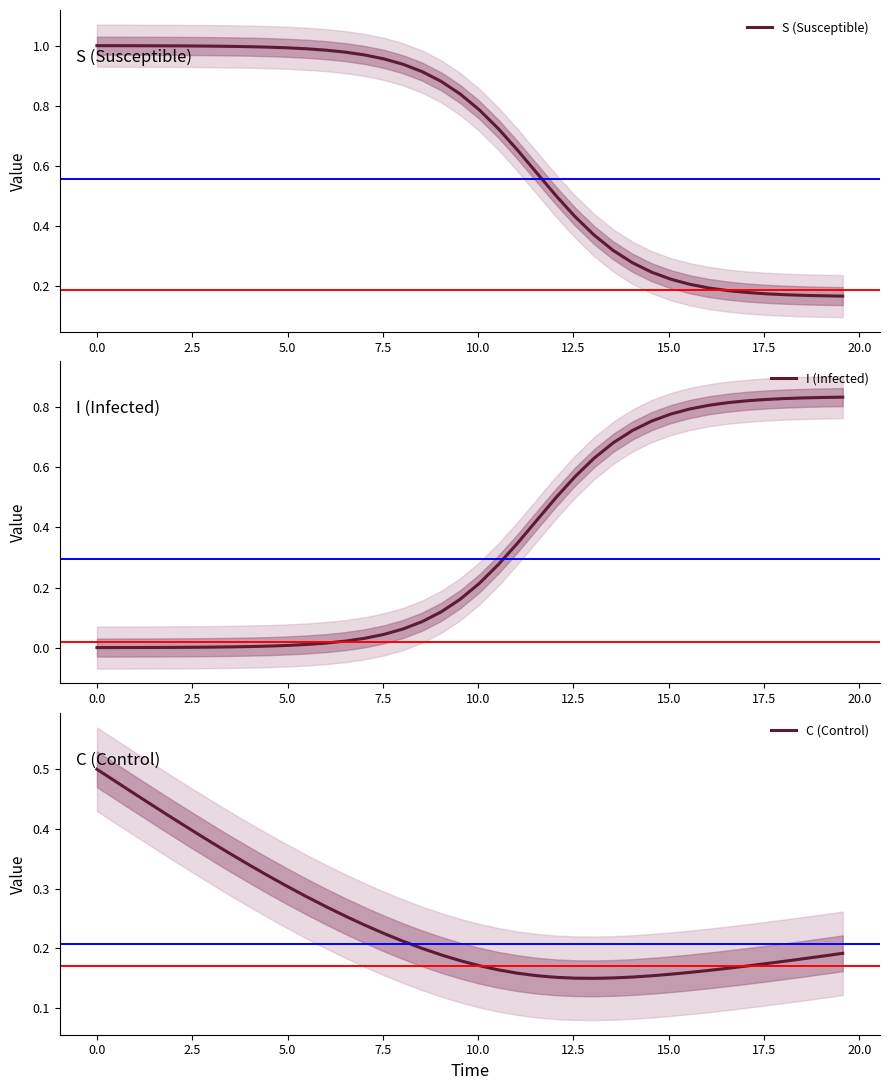

What are all the series names shown in the legend?

S (Susceptible), I (Infected), C (Control)